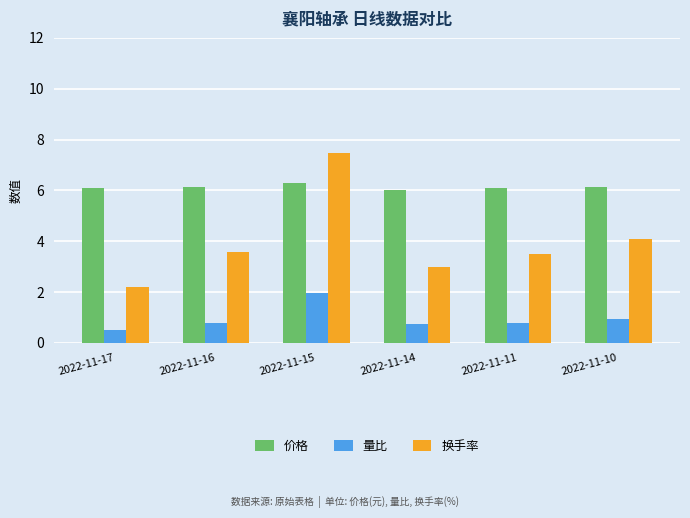

Is it true that 换手率 equals 4.1 at 2022-11-10?

True